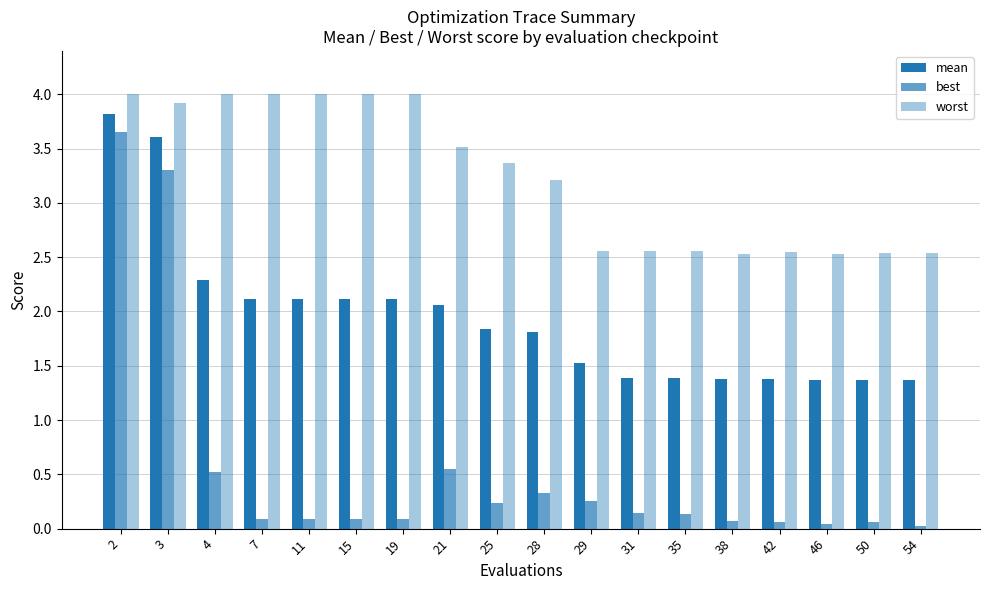

What is the greatest value displayed?

4.0